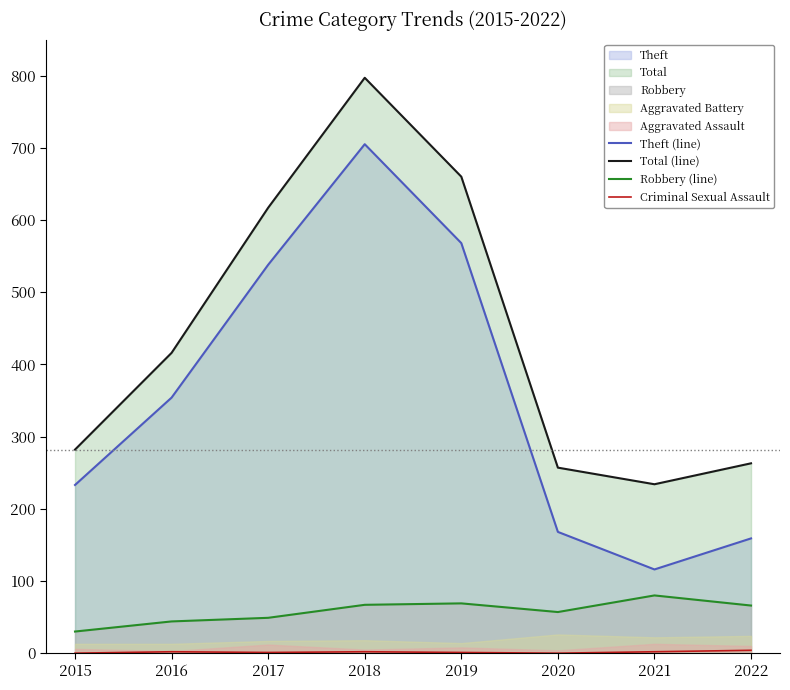

At which category is the sum across all series the highest?

2018